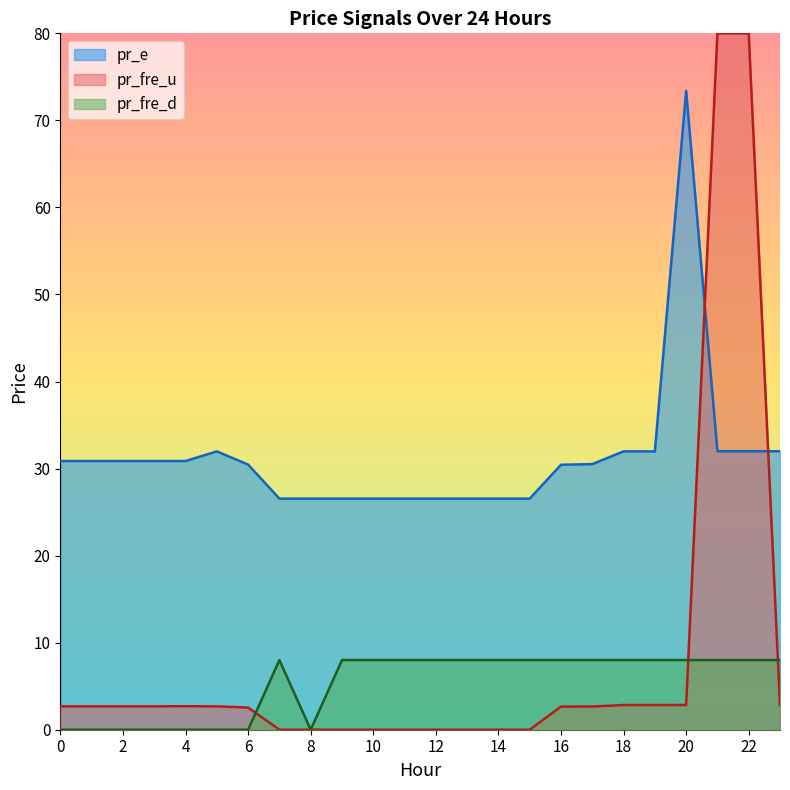

Between 18 and 20, which series saw the biggest shift?

pr_e